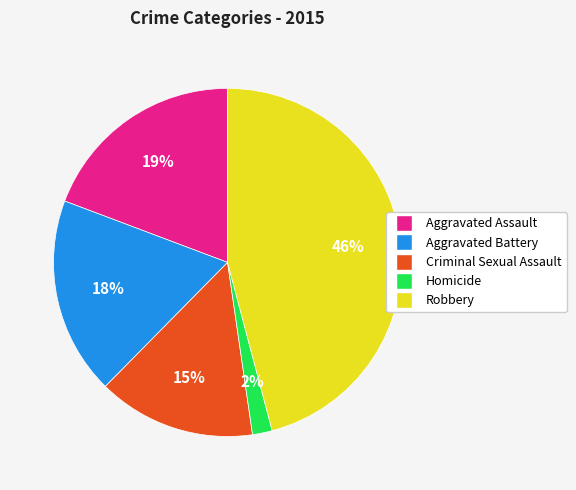

To the nearest percent, what portion does Aggravated Assault represent?

19%